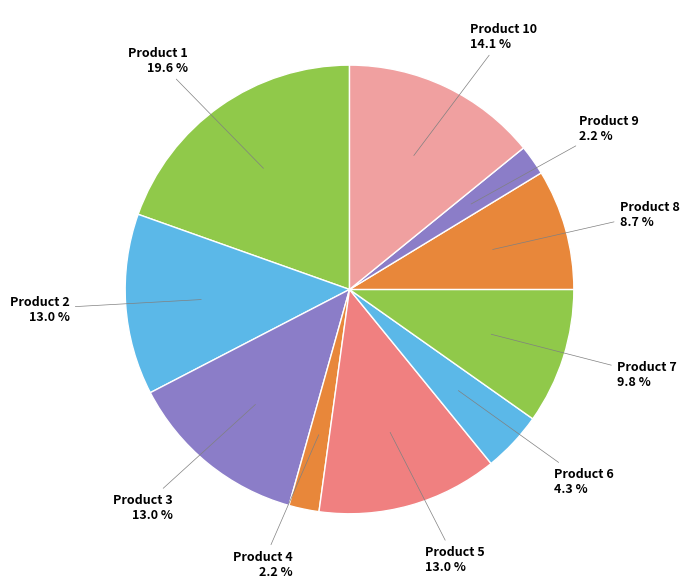

How many slices are in this pie chart?

10